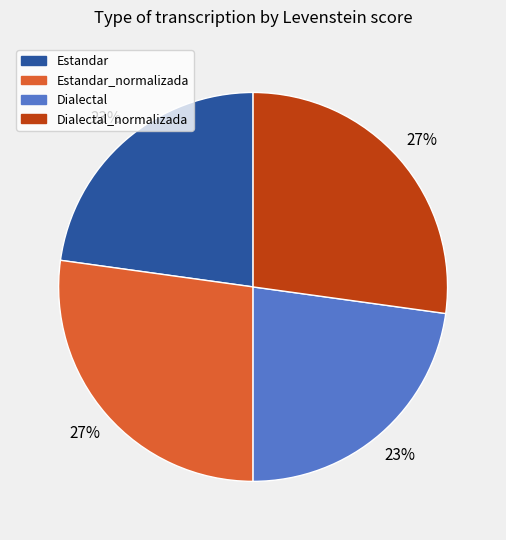

To the nearest percent, what is the average slice percentage?

25%